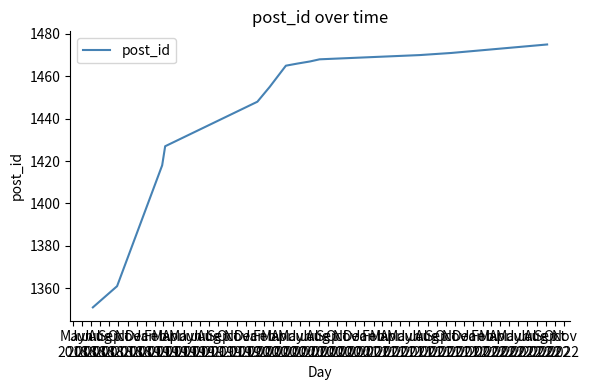

What is the maximum value shown in the chart?

1475